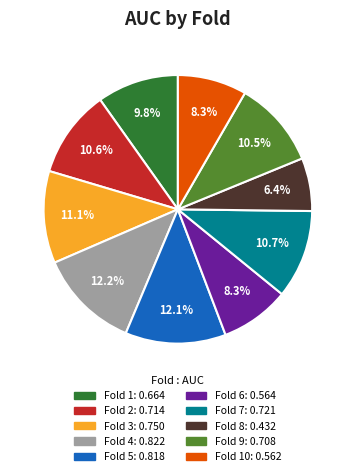

Is there any slice that represents more than half of the pie?

No